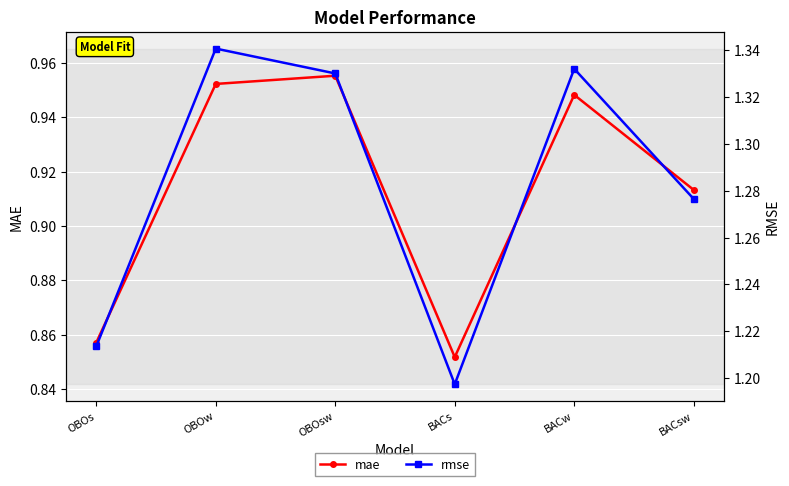

What are all the series names shown in the legend?

mae, rmse